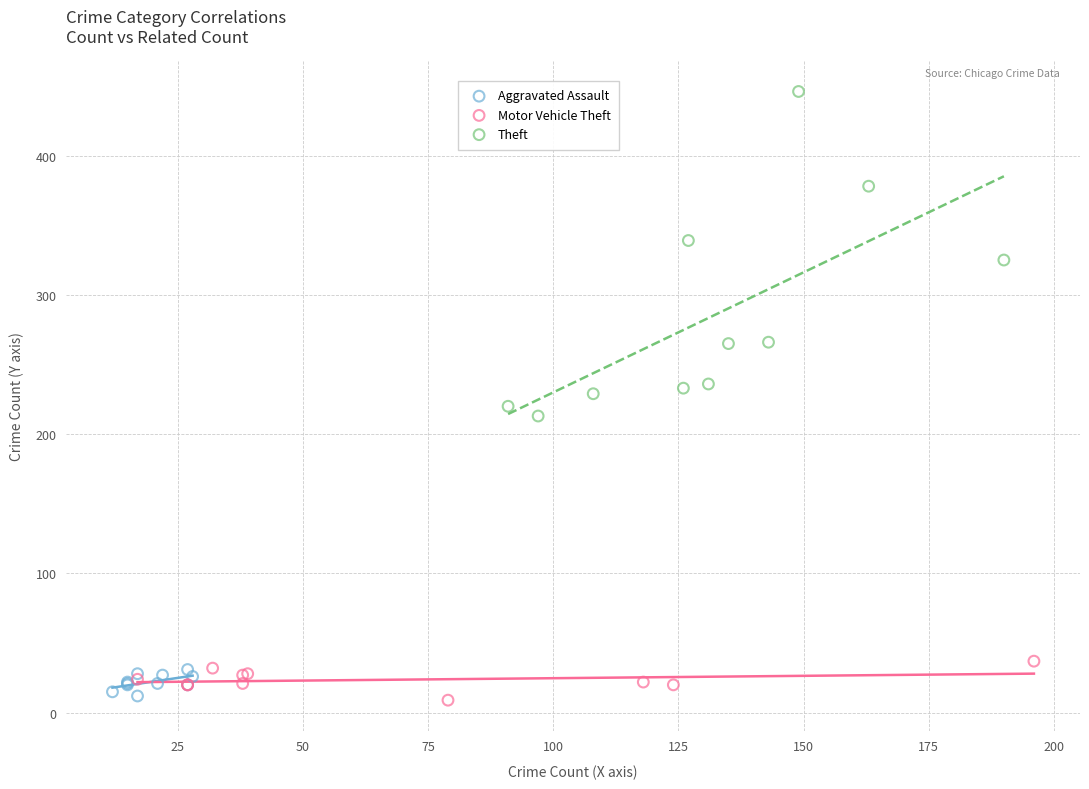

Which series has the widest spread of Y values?

Theft